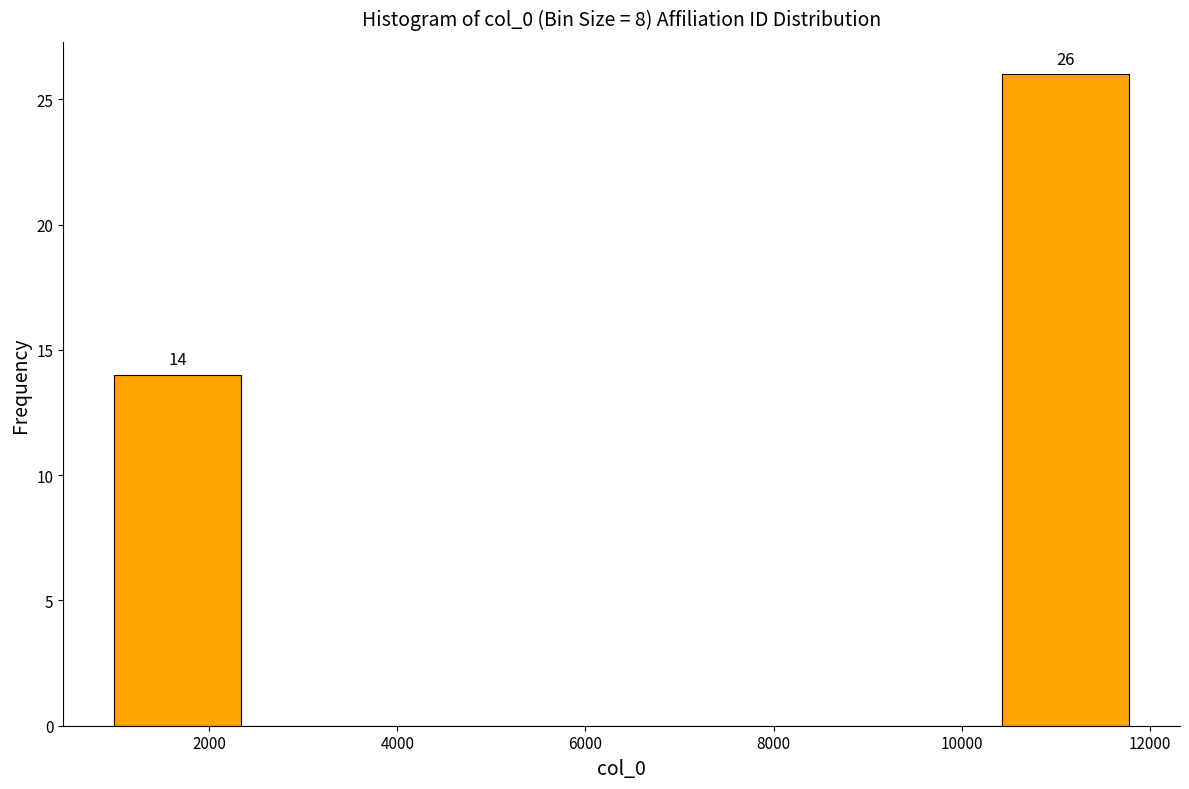

Which range on the x-axis has the tallest bar?

10400 to 11800